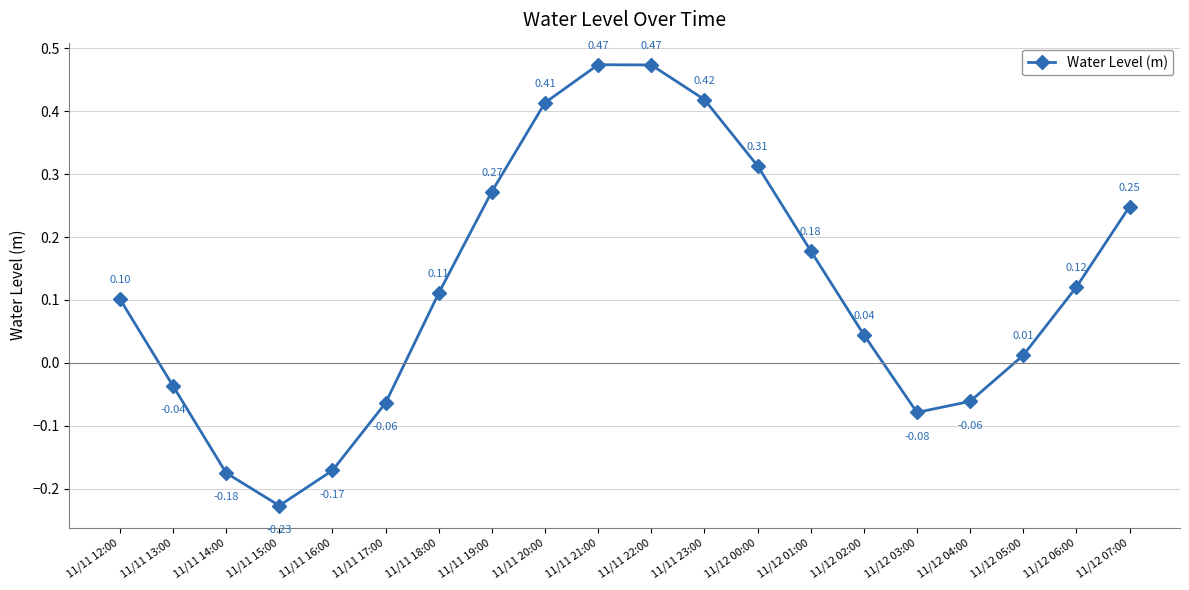

What is the difference between the values at 11/11 16:00 and 11/11 20:00?

0.6